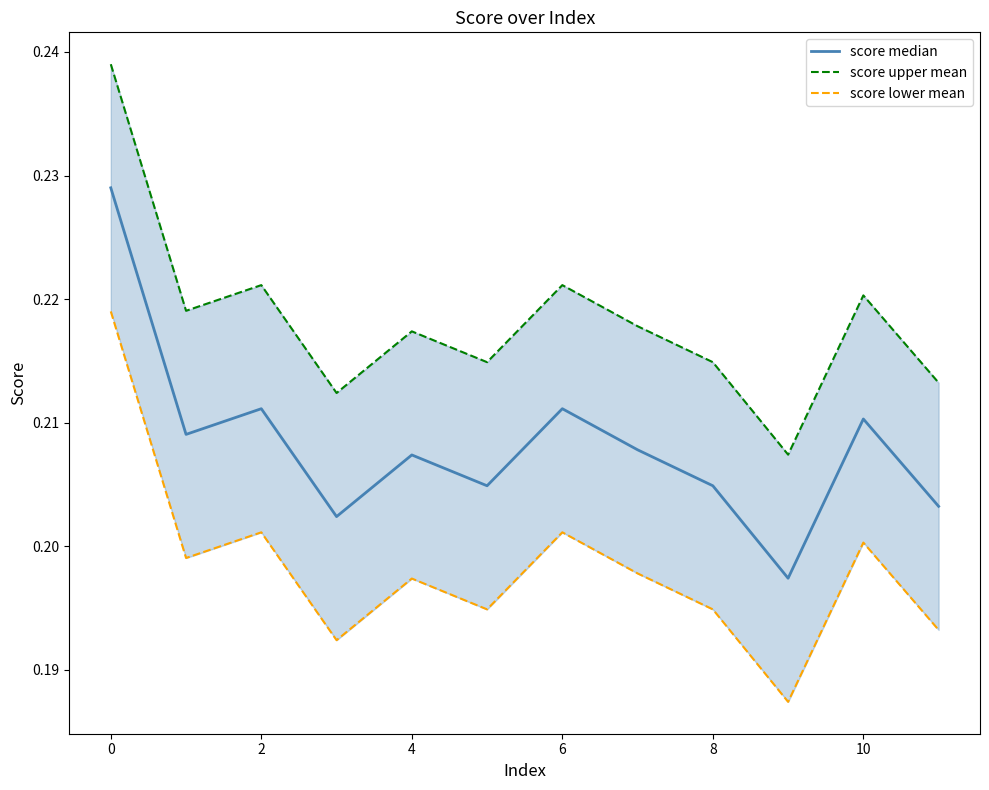

Is it true that score median equals 0.2 at 8?

True